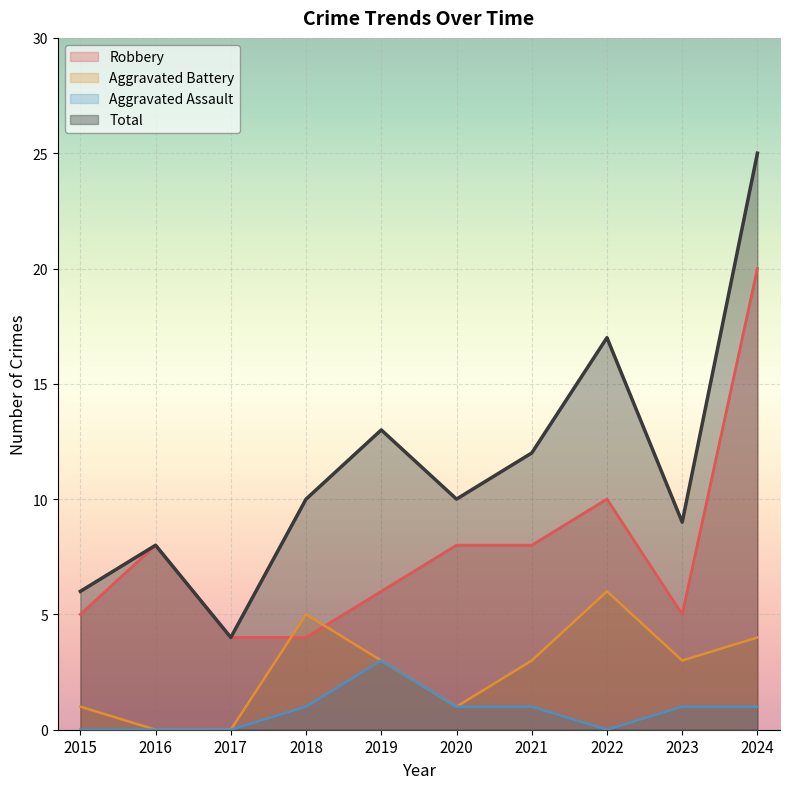

What is the maximum value shown in the chart?

25